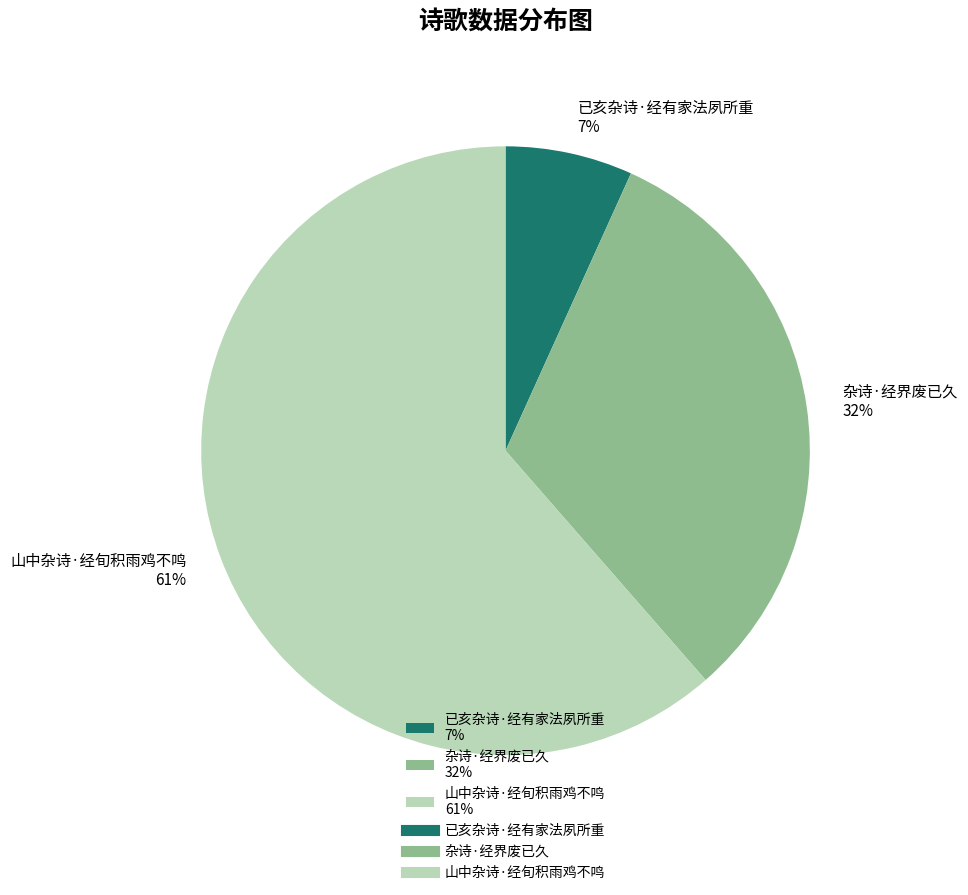

What is the majority slice?

山中杂诗·经旬积雨鸡不鸣